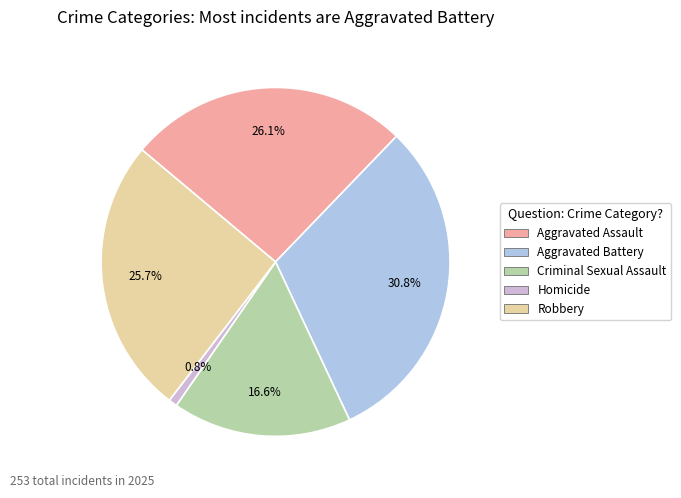

What percentage is the Aggravated Battery slice, to the nearest percent?

31%